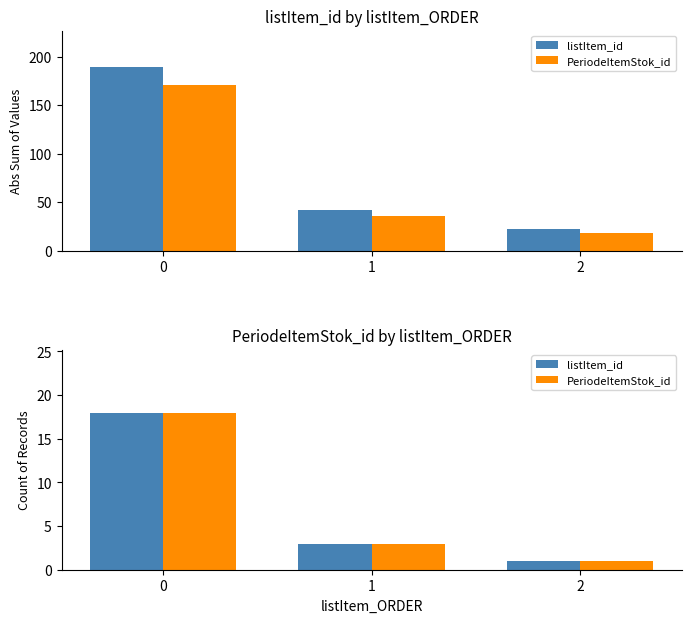

At which category does the chart reach its minimum across all series?

2